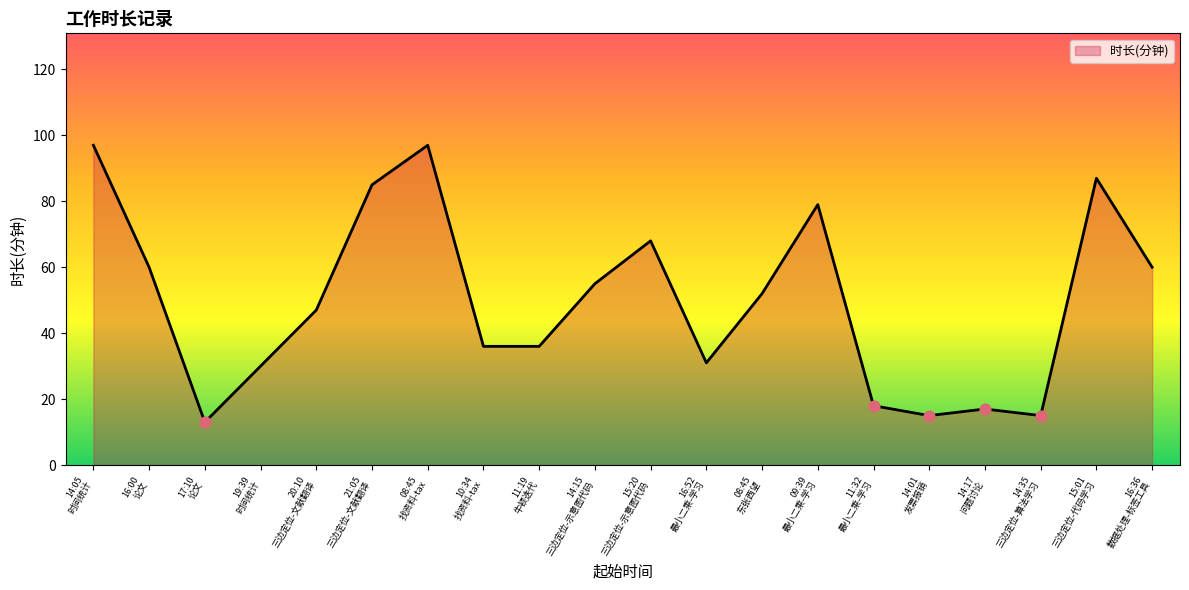

What is the greatest value displayed?

97